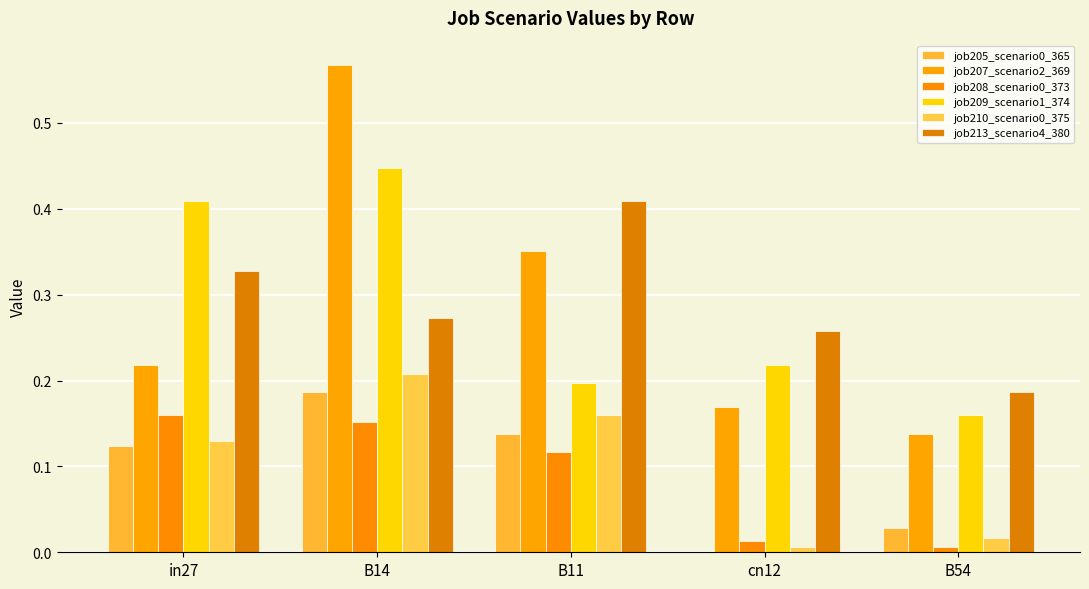

What is the sum of the job208_scenario0_373 values at B14 and cn12?

0.2